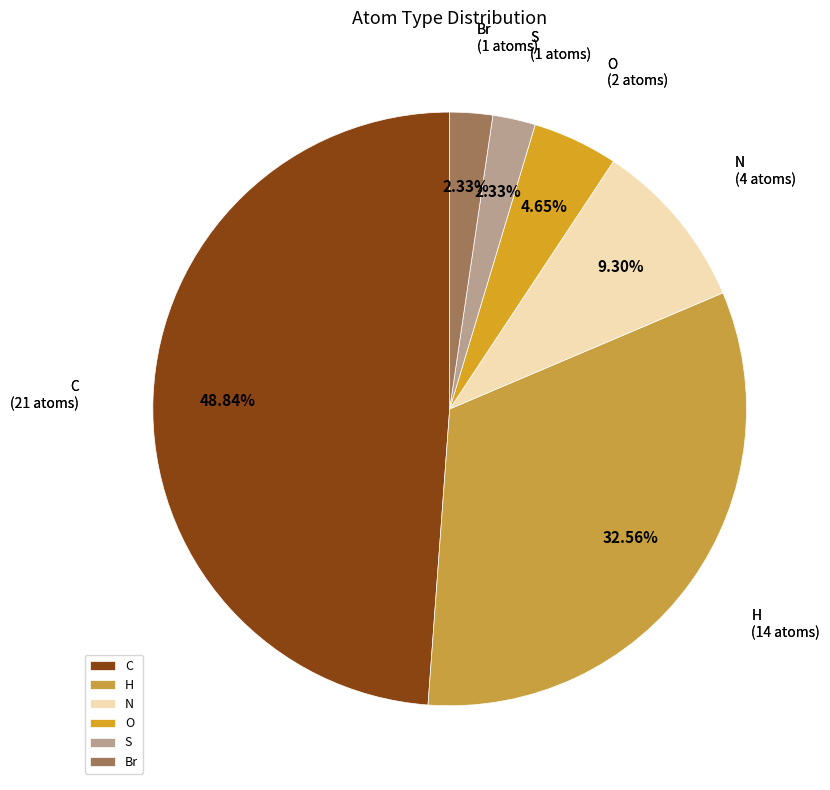

Which slice is the largest?

C